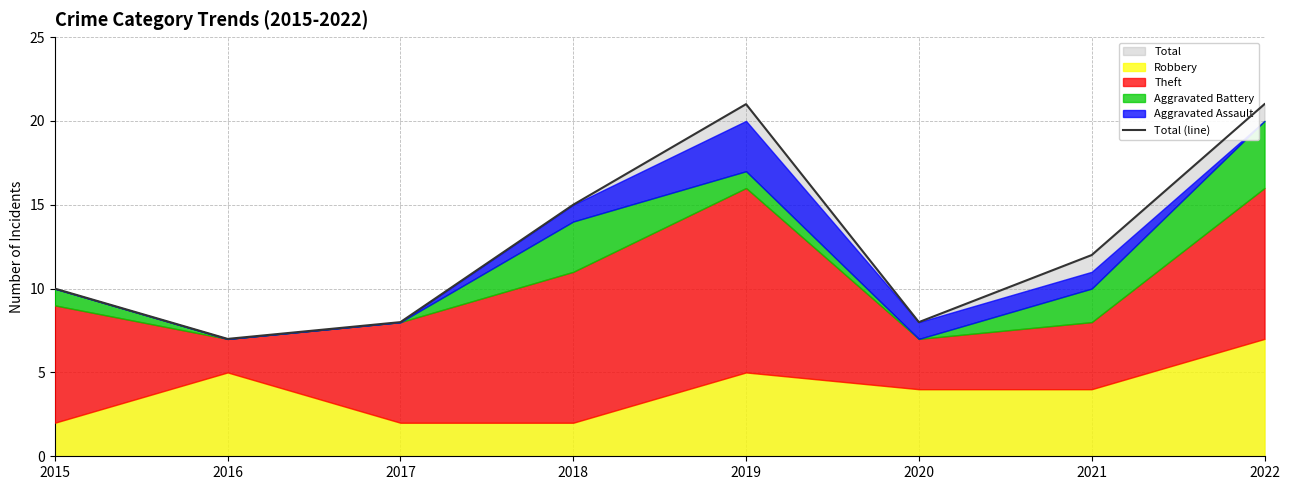

At which category does the data reach its first local peak?

2019